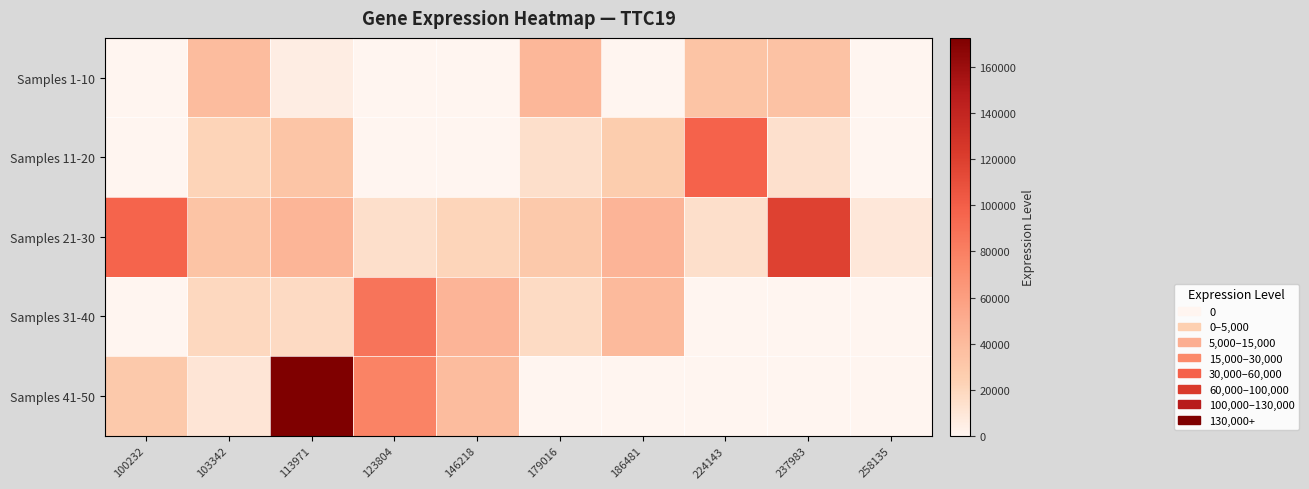

Reading right to left, extract all data points from this chart.

Samples 1-10: 258135=0	237983=34606	224143=33255	186481=0	179016=42716	146218=0	123804=0	113971=5285	103342=38629	100232=0
Samples 11-20: 258135=0	237983=13751	224143=97198	186481=26564	179016=14443	146218=0	123804=0	113971=32661	103342=22188	100232=0
Samples 21-30: 258135=9176	237983=118105	224143=14394	186481=45117	179016=29601	146218=21130	123804=14706	113971=44449	103342=33138	100232=96694
Samples 31-40: 258135=0	237983=0	224143=0	186481=40816	179016=17427	146218=44999	123804=86972	113971=18012	103342=19031	100232=0
Samples 41-50: 258135=0	237983=0	224143=0	186481=0	179016=0	146218=38473	123804=78105	113971=172687	103342=10524	100232=29482